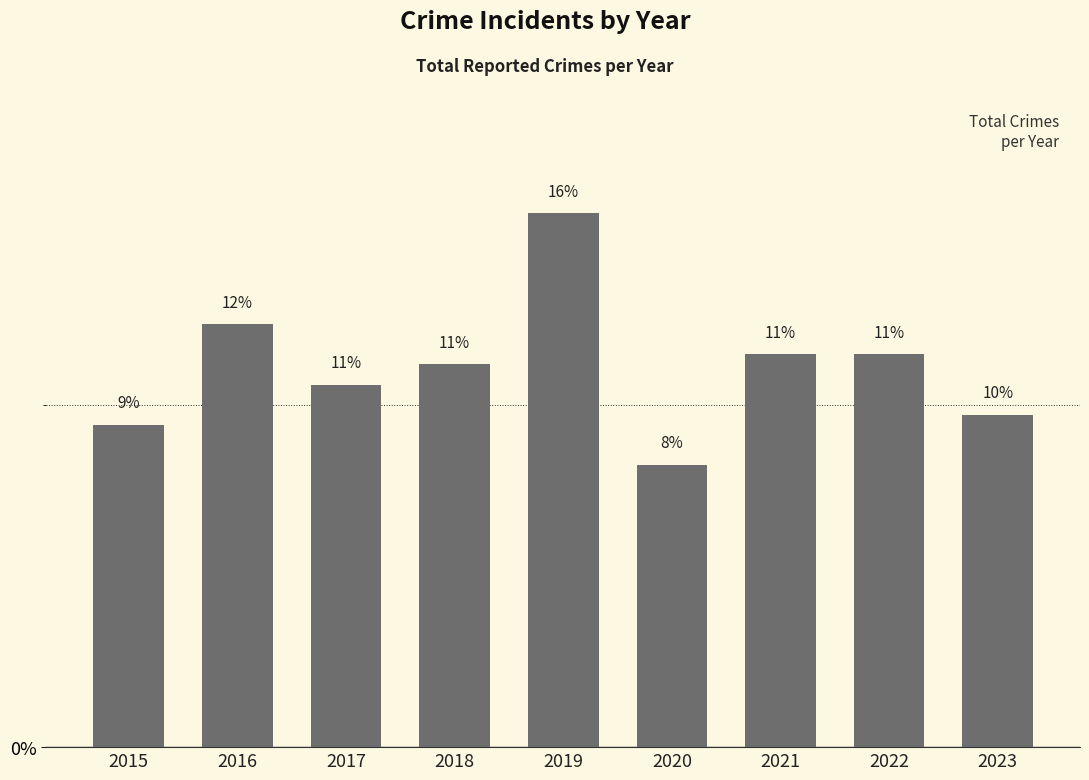

What is the greatest value displayed?

15.6